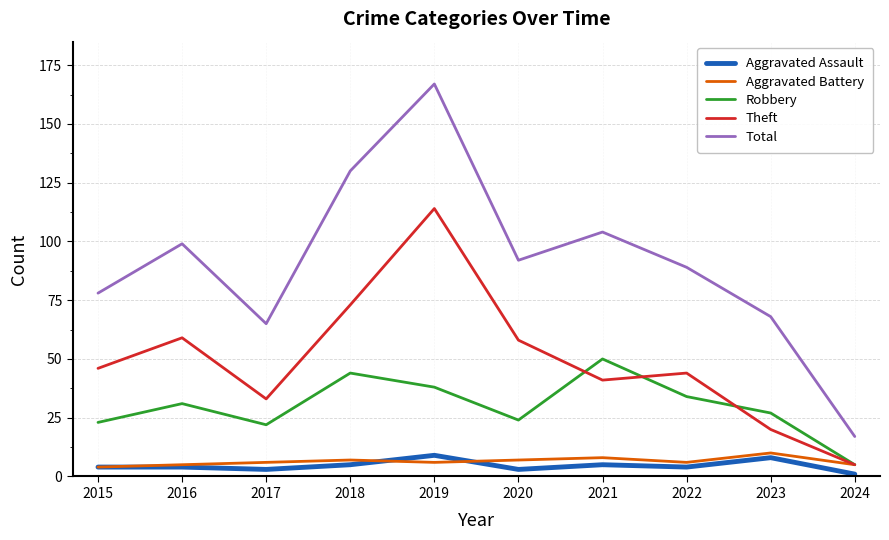

Is it true that Robbery equals 22 at 2017?

True